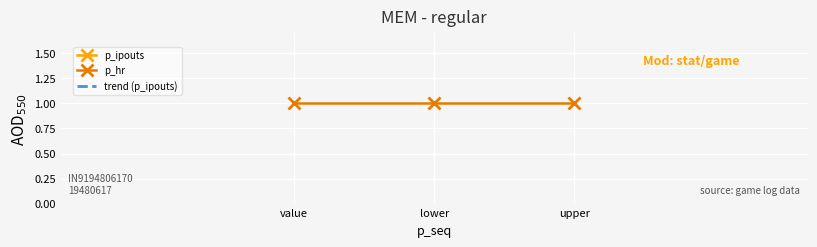

How many categories are shown in the chart?

3